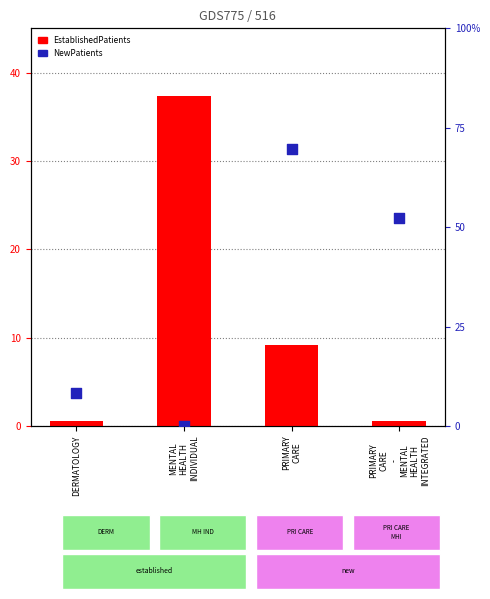

Which series has the widest spread of Y values?

EstablishedPatients